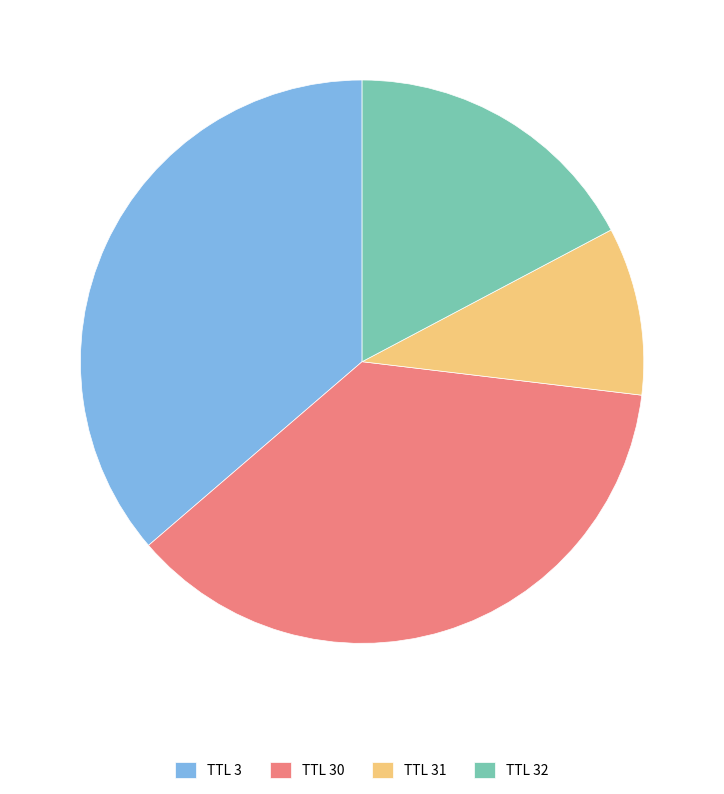

Does TTL 30 account for over 50% of the chart?

No